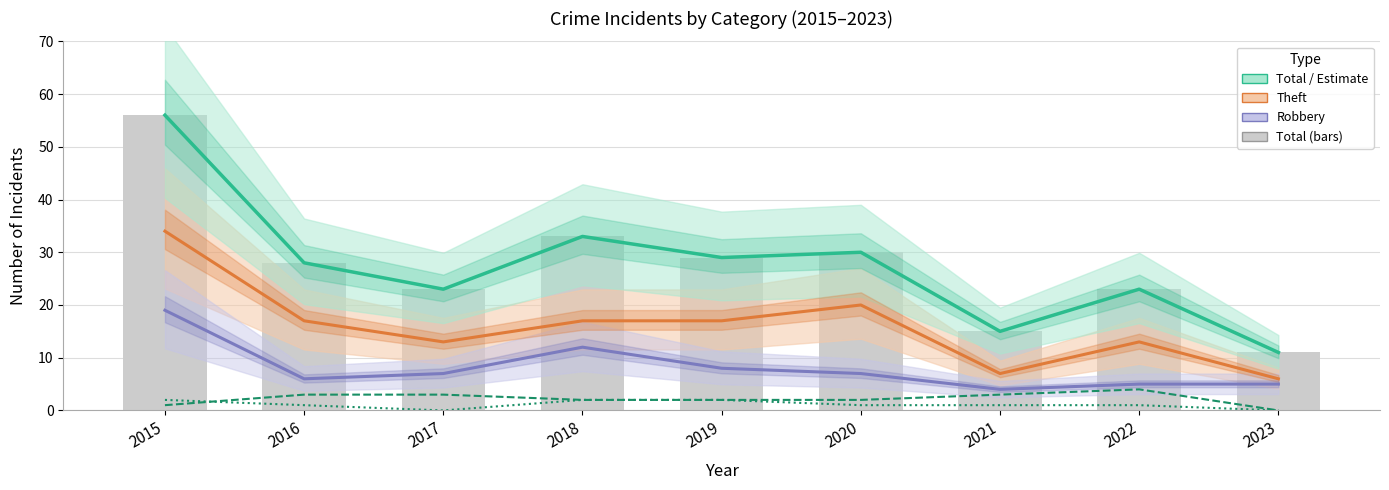

Rank the series at 2019 from lowest to highest value.

Aggravated Battery, Aggravated Assault, Robbery, Theft, Total (line), Total